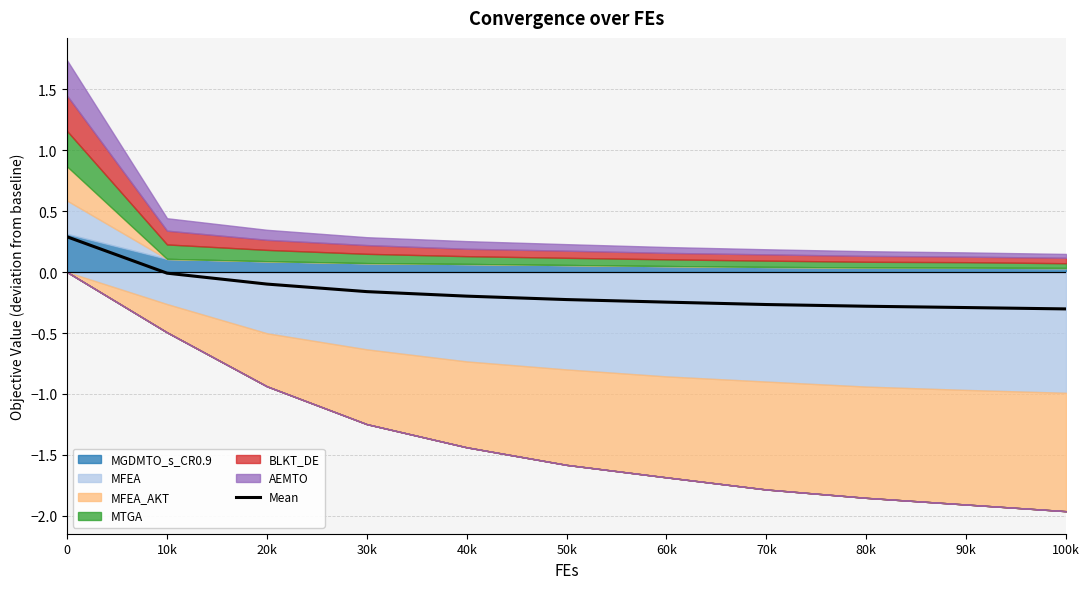

The value at 90k is -0.4. True or false?

False